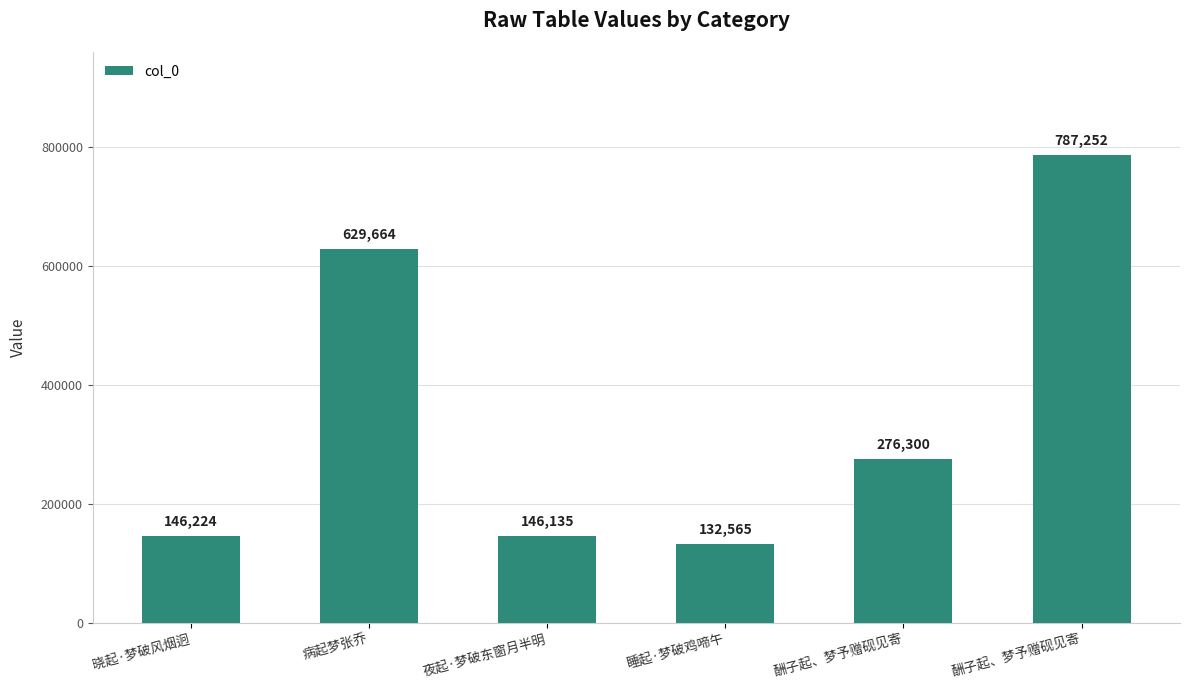

Count the number of data series in this chart.

1